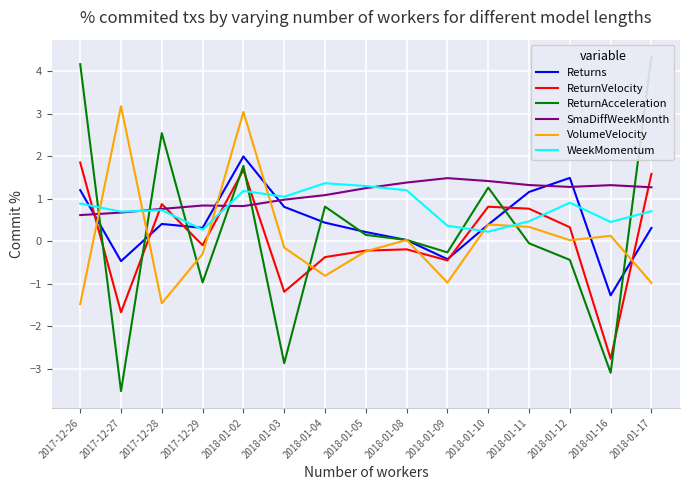

At how many categories does at least one series exceed 0?

15